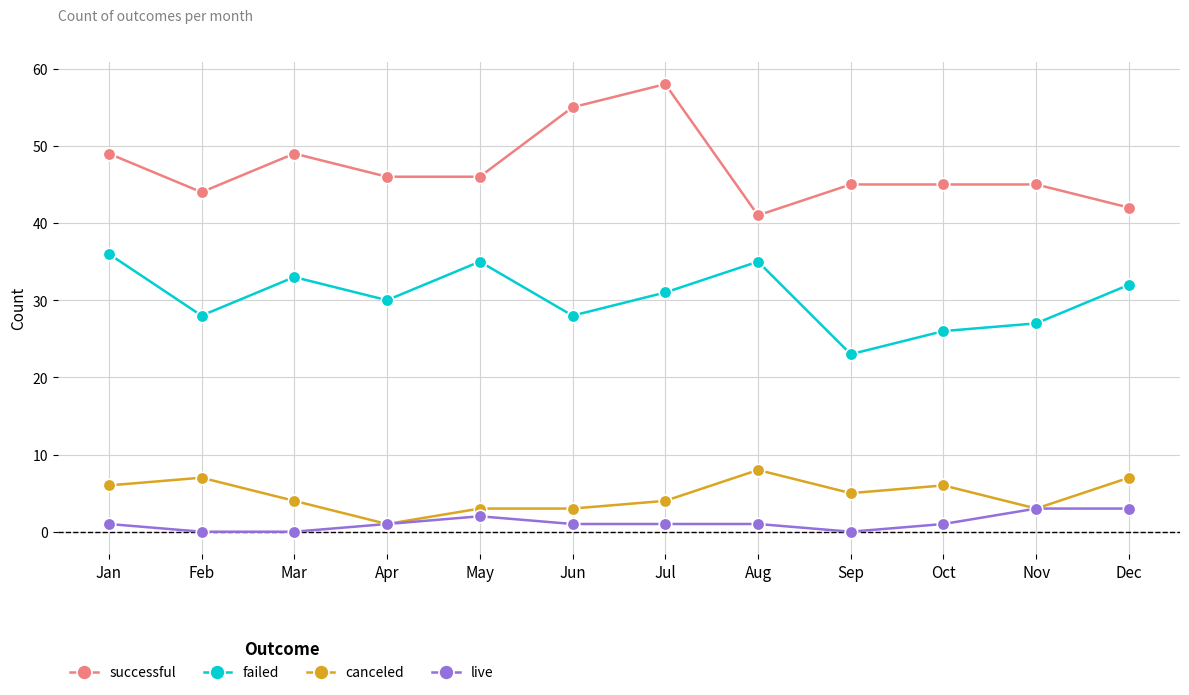

Reading left to right, what are all the values shown in this chart?

successful: Jan=49	Feb=44	Mar=49	Apr=46	May=46	Jun=55	Jul=58	Aug=41	Sep=45	Oct=45	Nov=45	Dec=42
failed: Jan=36	Feb=28	Mar=33	Apr=30	May=35	Jun=28	Jul=31	Aug=35	Sep=23	Oct=26	Nov=27	Dec=32
canceled: Jan=6	Feb=7	Mar=4	Apr=1	May=3	Jun=3	Jul=4	Aug=8	Sep=5	Oct=6	Nov=3	Dec=7
live: Jan=1	Feb=0	Mar=0	Apr=1	May=2	Jun=1	Jul=1	Aug=1	Sep=0	Oct=1	Nov=3	Dec=3